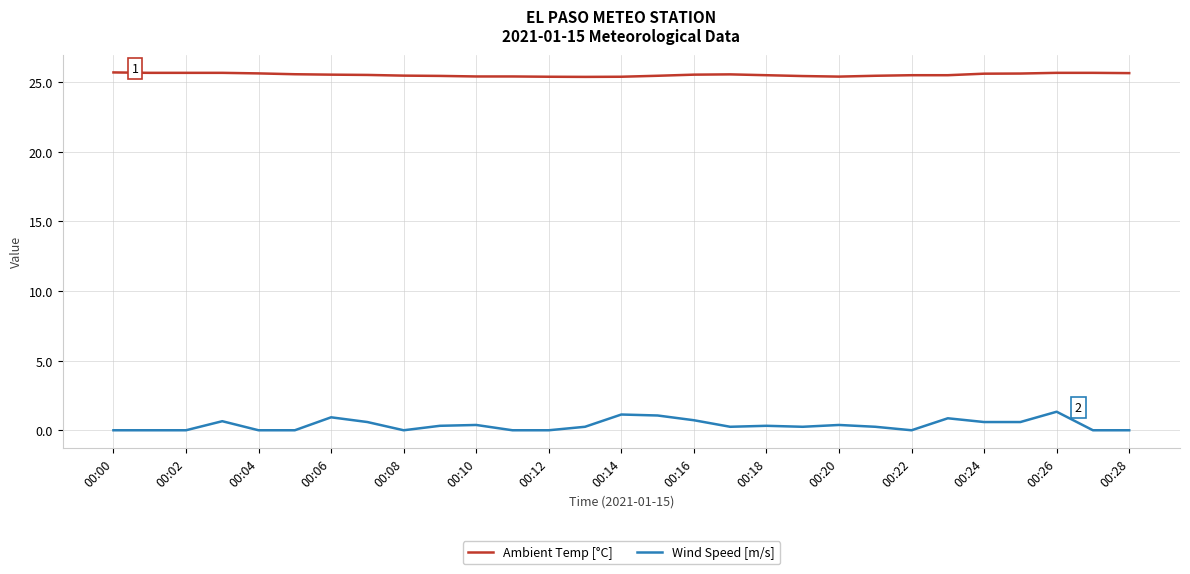

What is the maximum value shown in the chart?

25.7